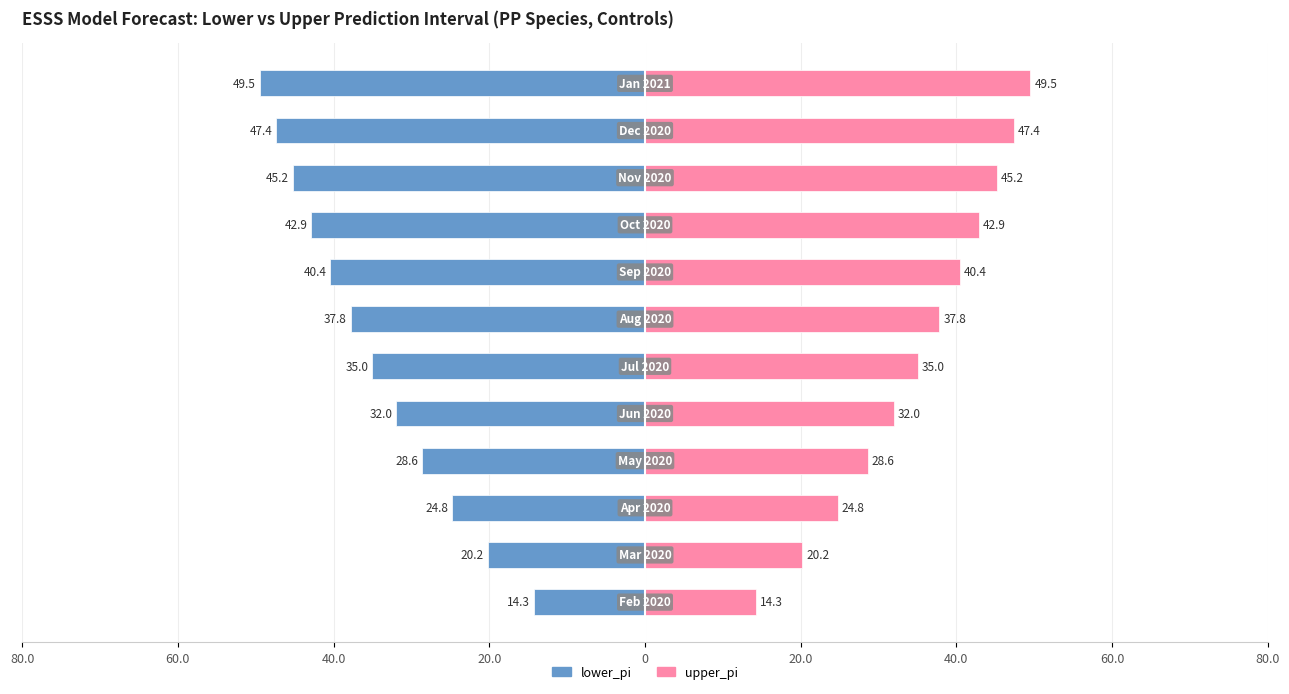

True or false: lower_pi has a value of -9.1 at 9.

False